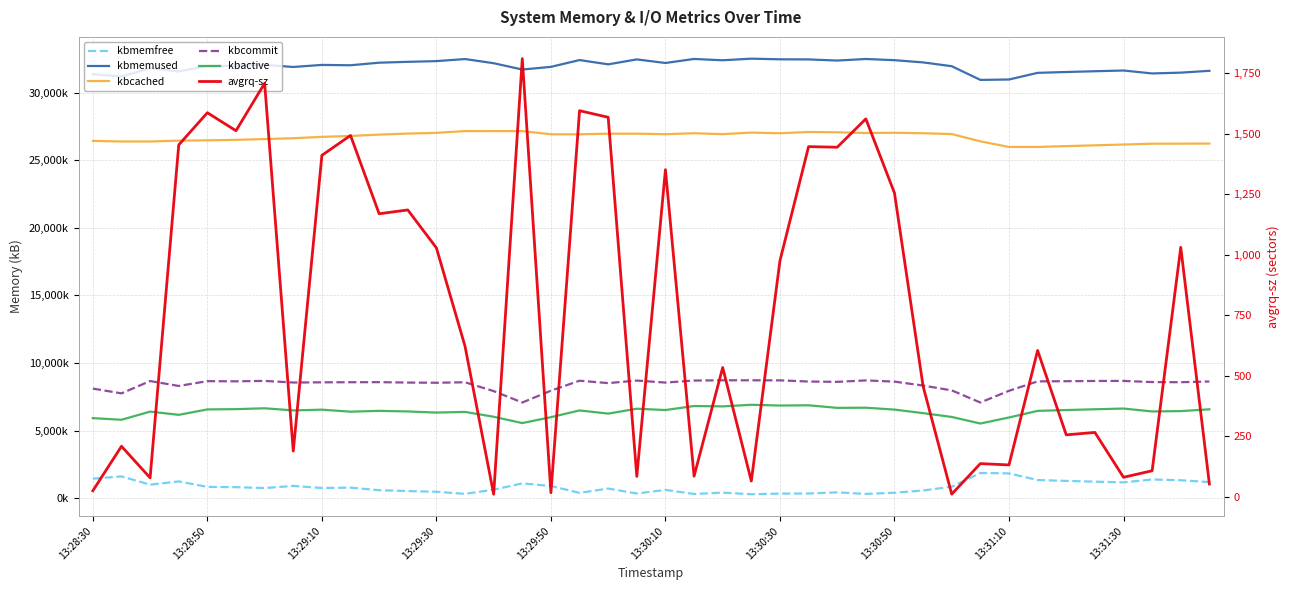

Which series has the largest total across all categories?

kbmemused